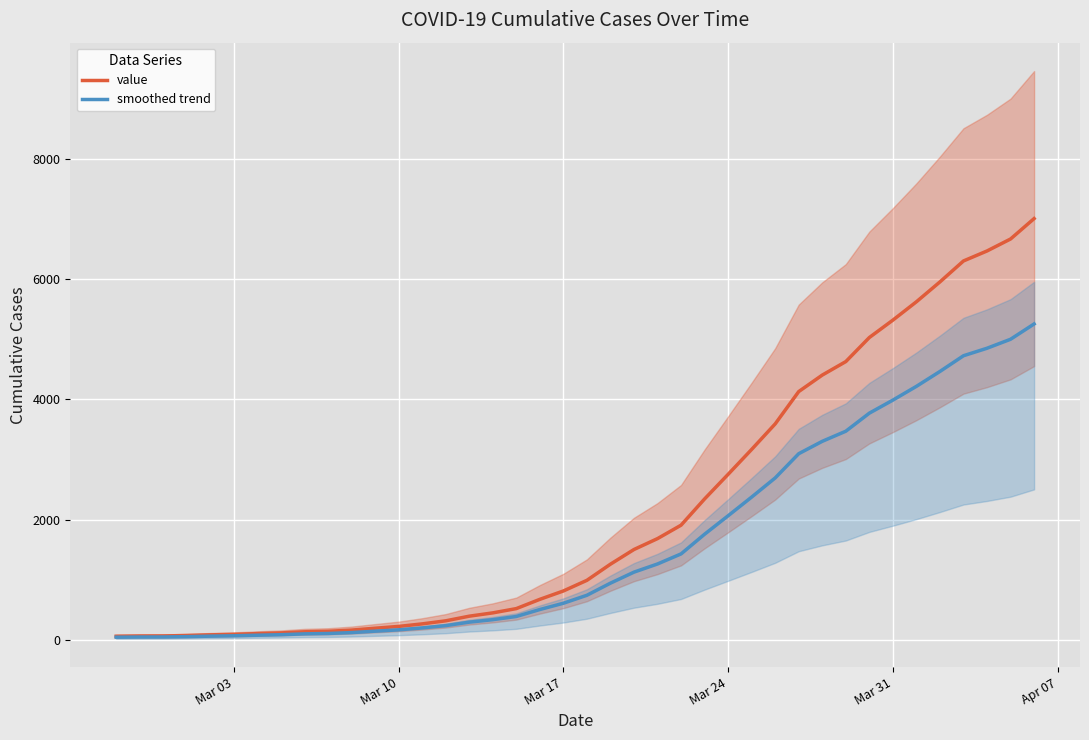

What are all the series names shown in the legend?

value, smoothed trend